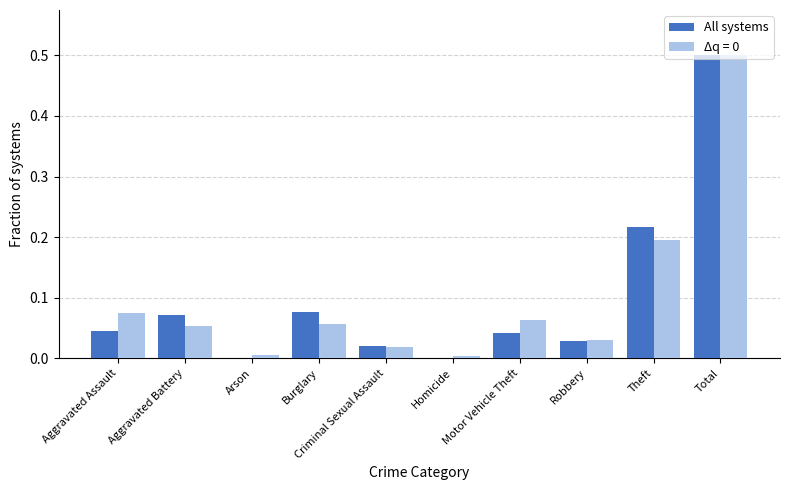

What is the sum of all Δq = 0 values?

1.0